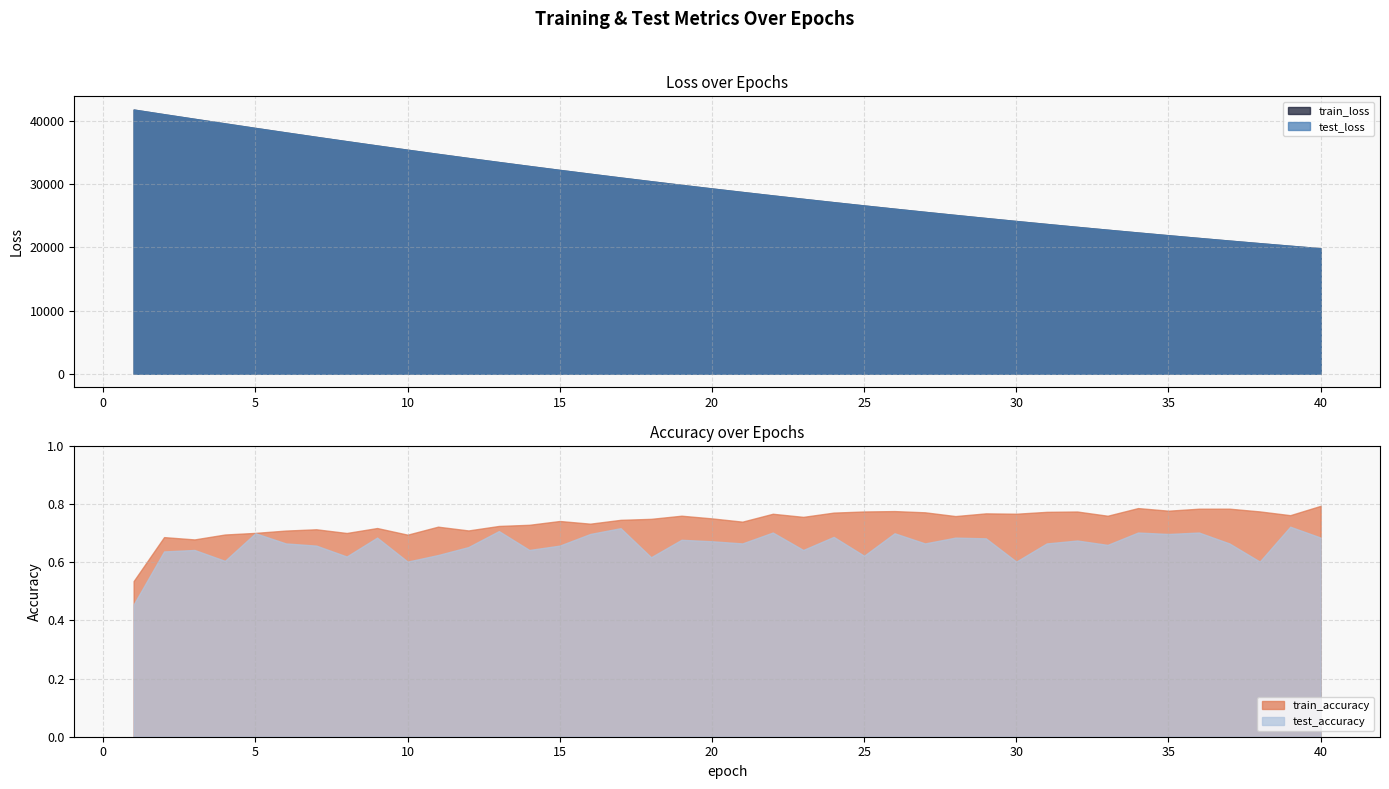

What is the difference between the maximum and minimum values in the test_loss series?

21930.9